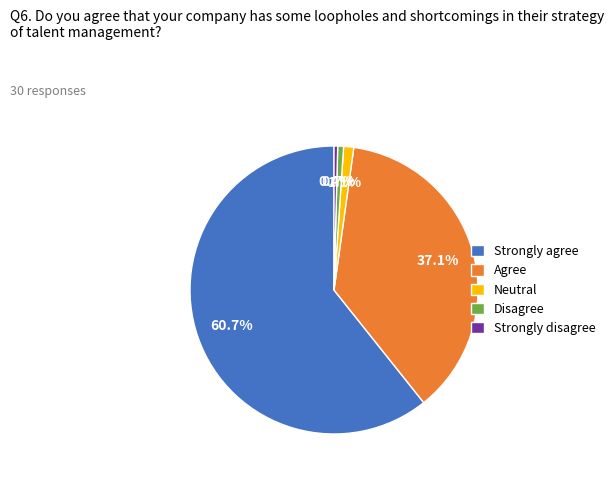

What is the largest slice in the pie chart?

Strongly agree